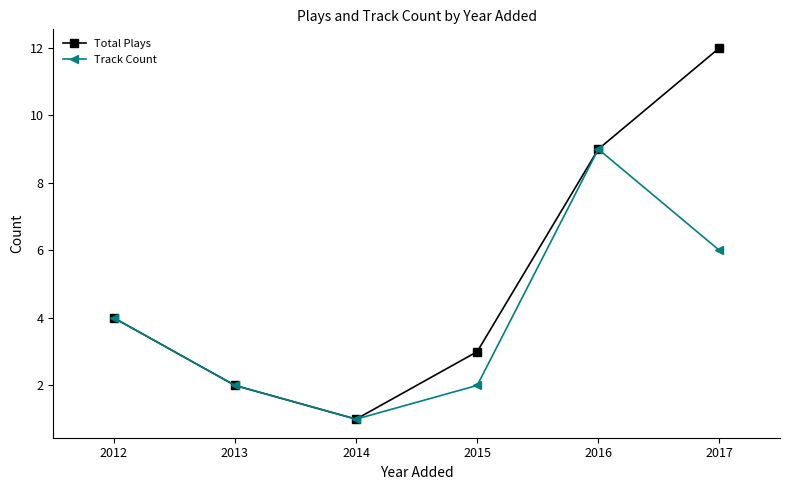

Reading right to left, what are all the values shown in this chart?

Total Plays: 12	9	3	1	2	4
Track Count: 6	9	2	1	2	4